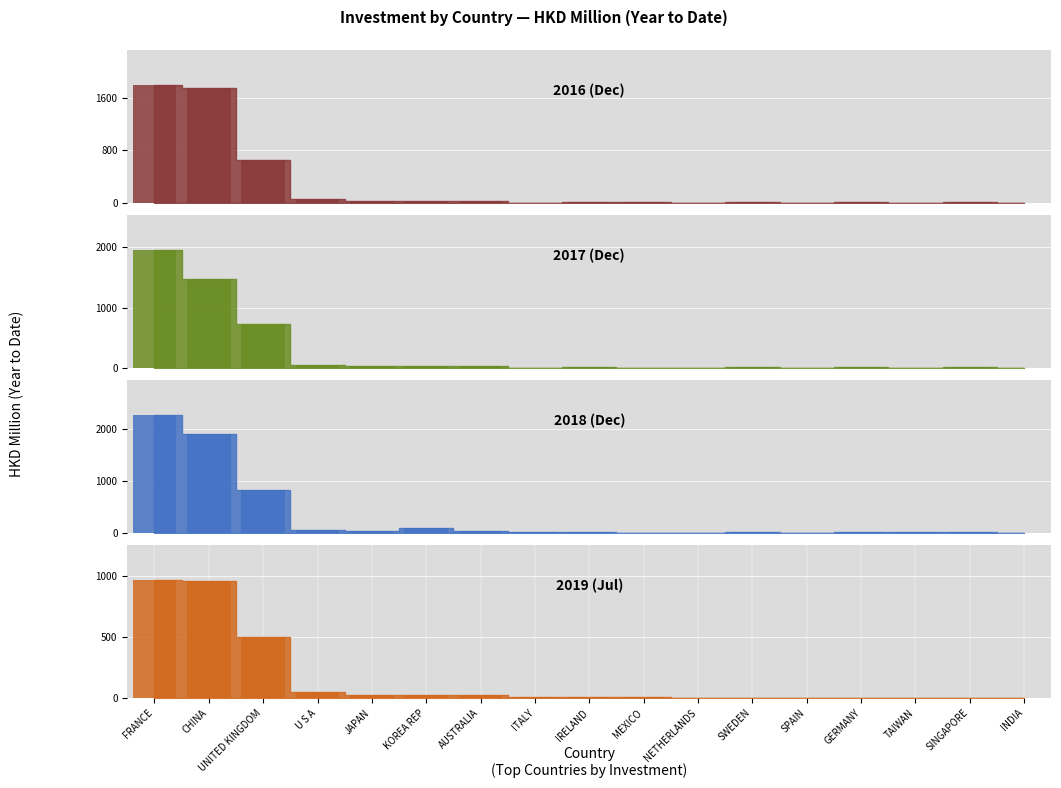

What position from the right is U S A?

14